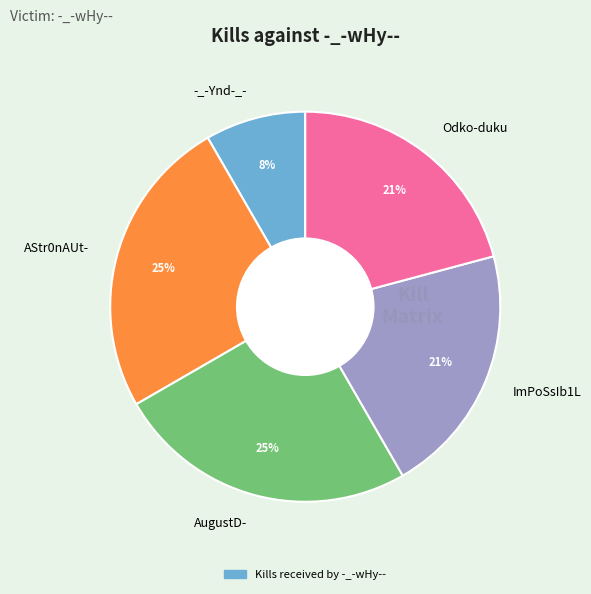

Is there a majority slice in this chart?

No